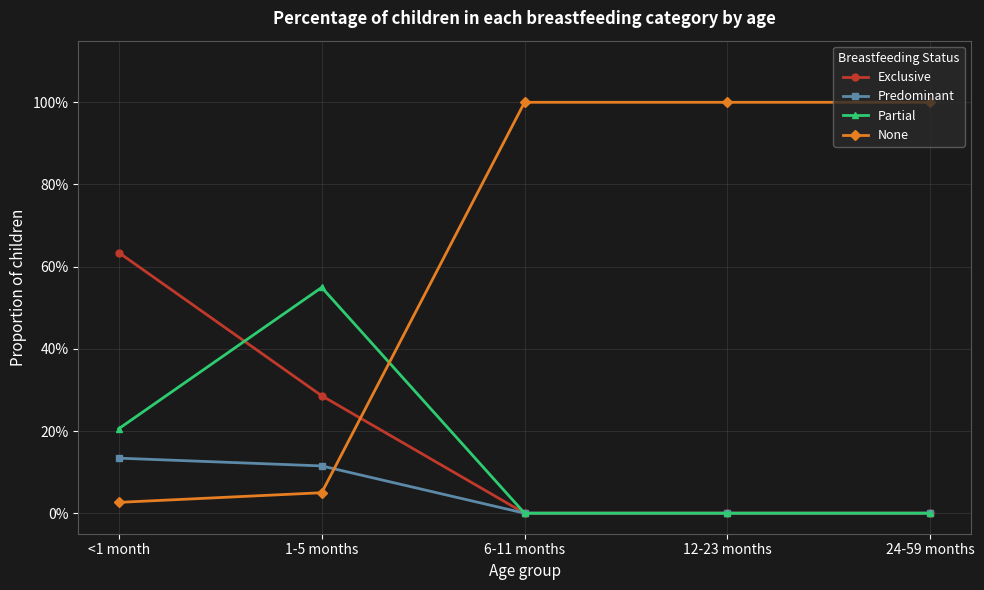

True or false: Predominant has a value of 0.1 at 12-23 months.

False